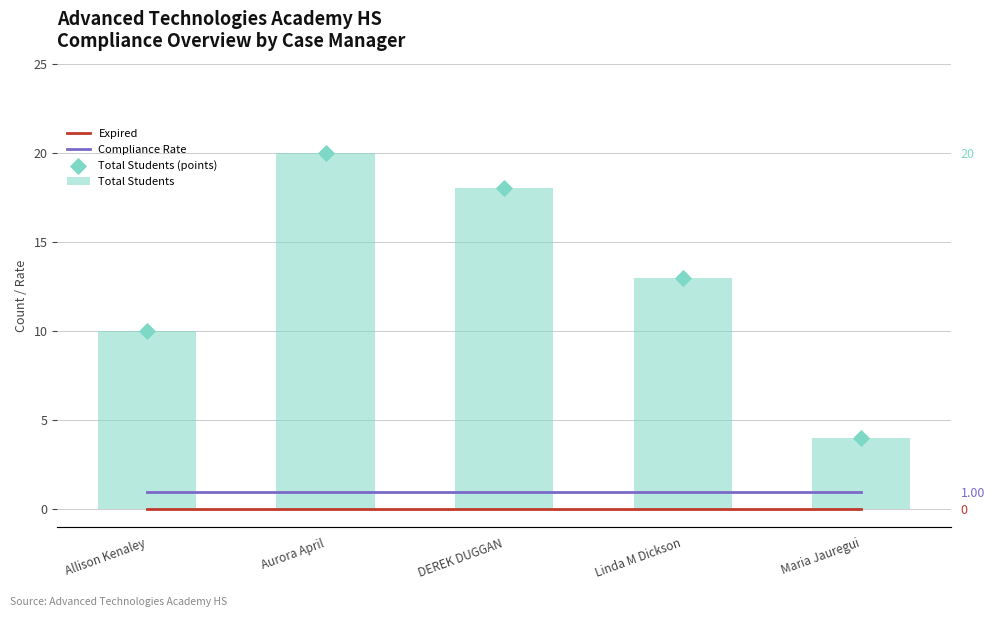

Which series has the largest total across all categories?

Total Students